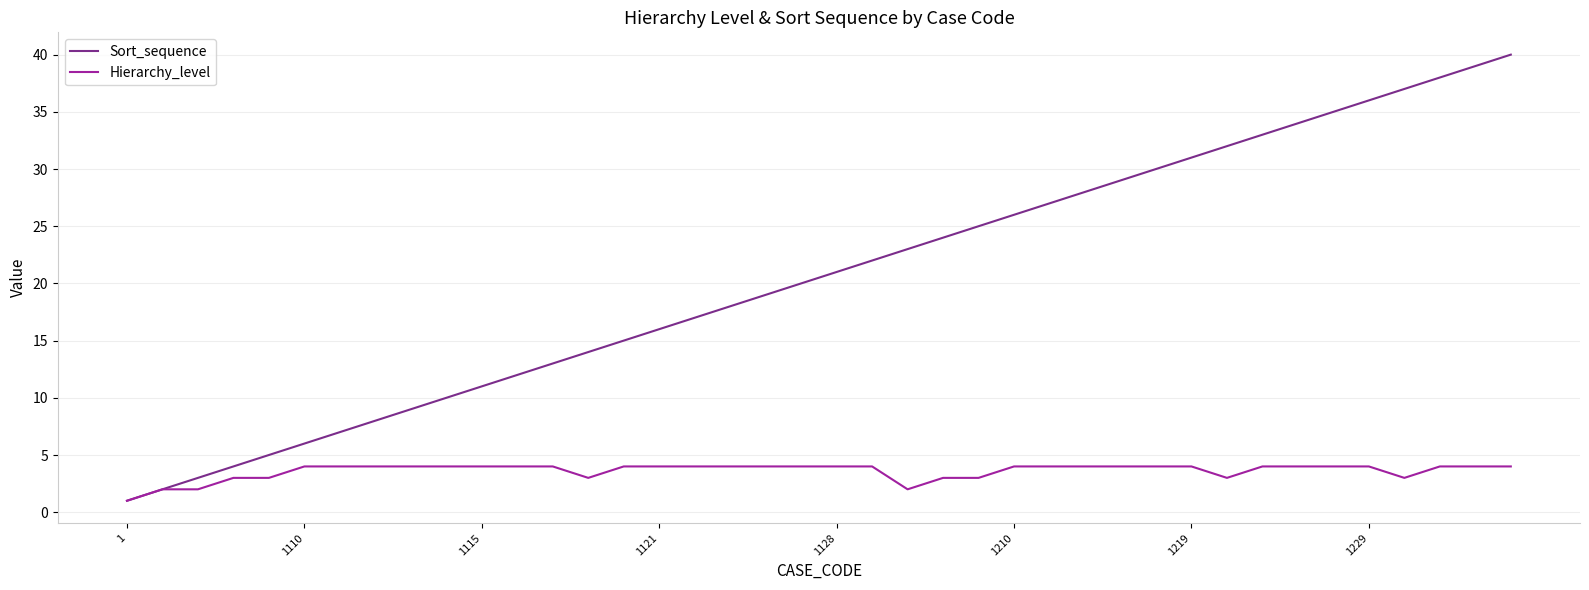

What is the maximum value for Hierarchy_level?

4